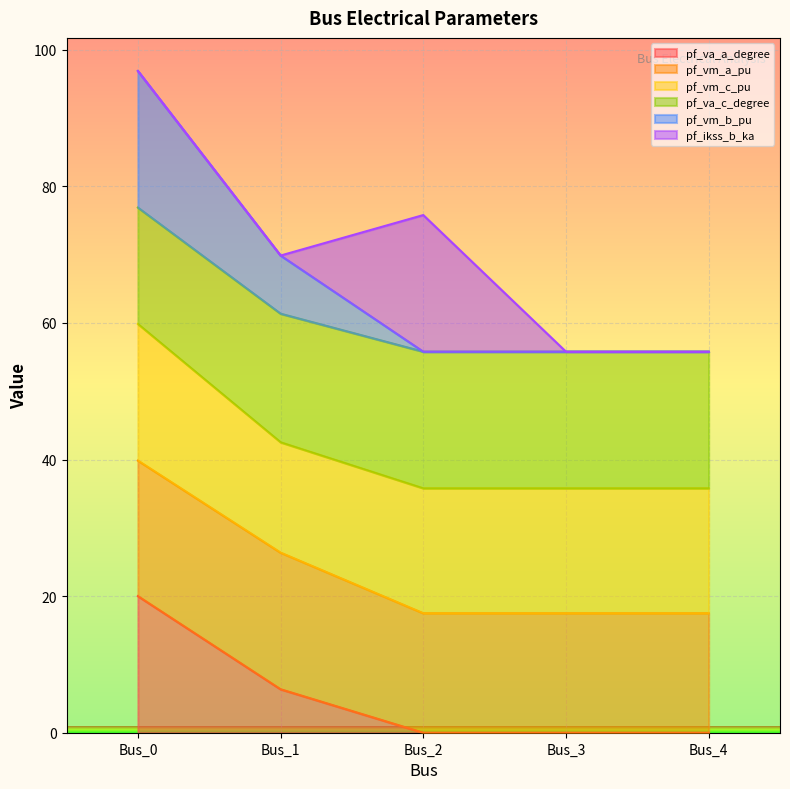

What is the highest value of the pf_va_a_degree series?

20.0